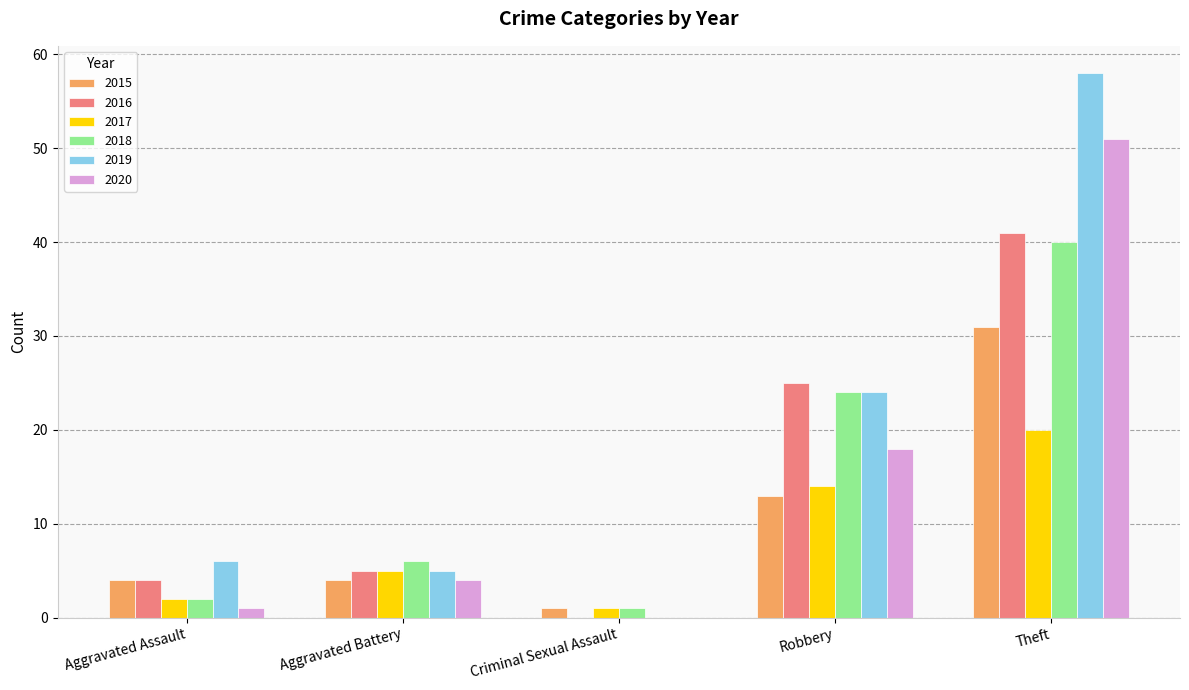

What is the sum of all 2015 values?

53